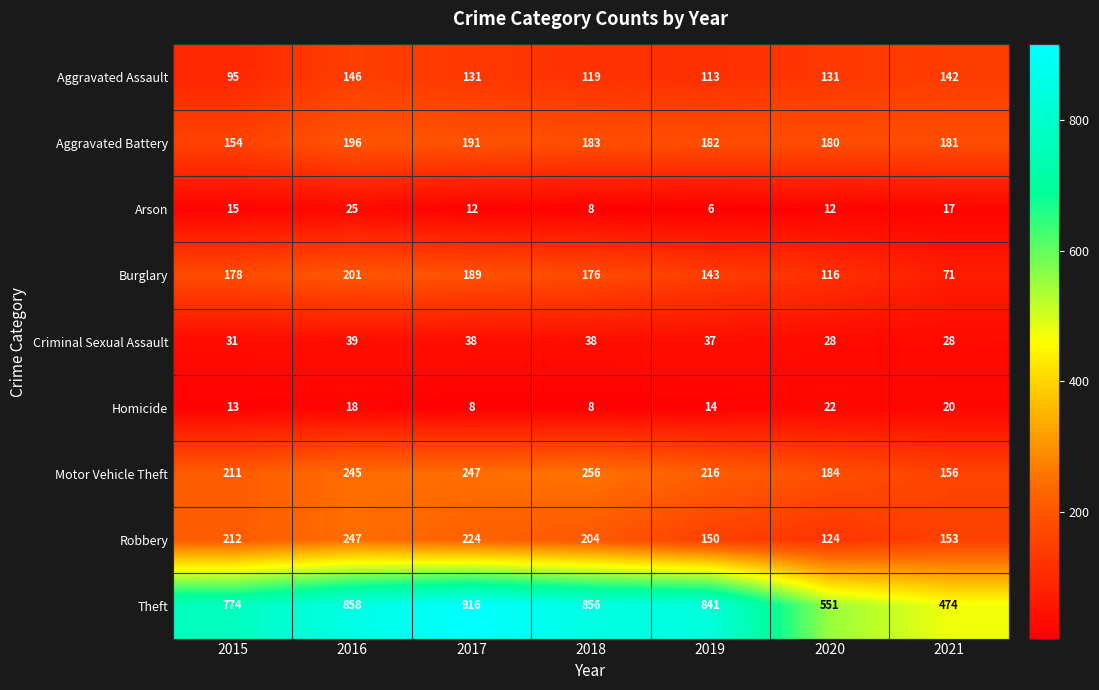

How many data points in Criminal Sexual Assault are less than 37?

3